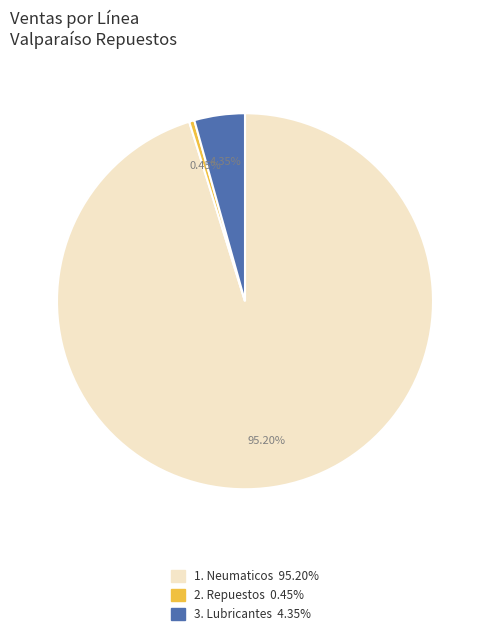

Does any single category account for the majority?

Yes